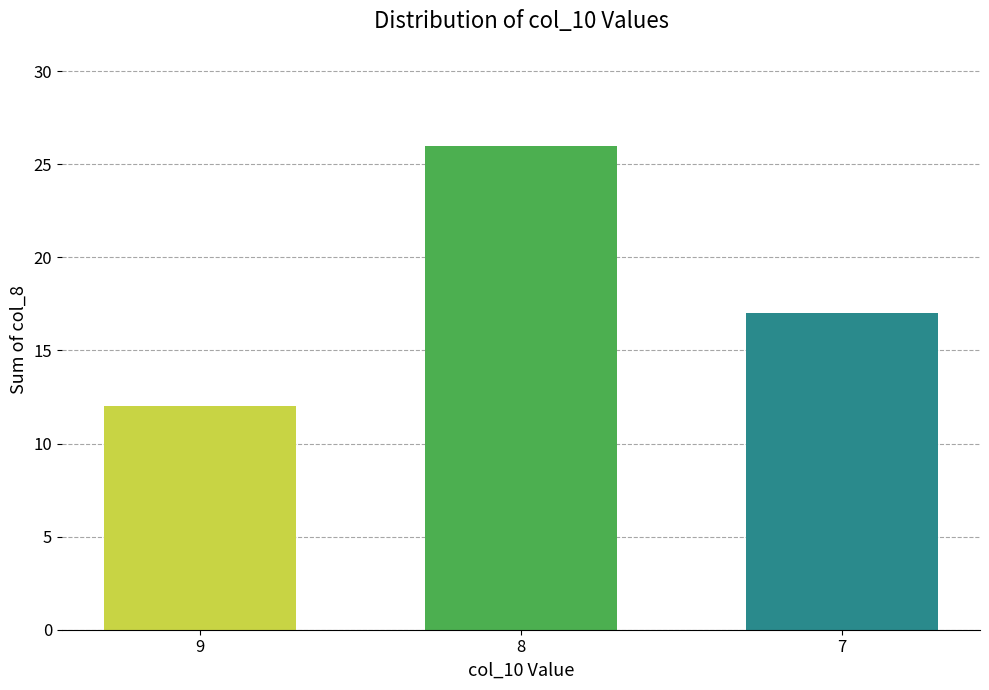

What is the difference between the maximum and minimum values?

14